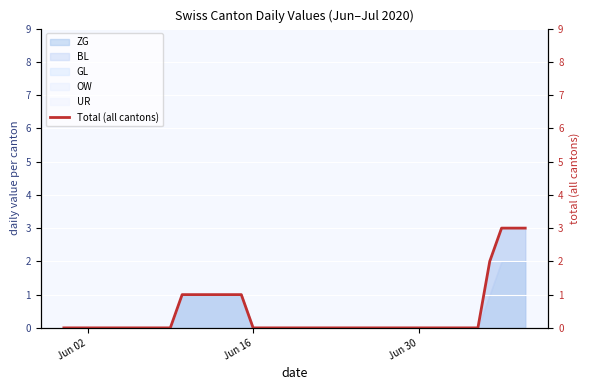

Reading right to left, list all the values displayed in this chart.

3	3	3	2	0	0	0	0	0	0	0	0	0	0	0	0	0	0	0	0	0	0	0	0	1	1	1	1	1	1	0	0	0	0	0	0	0	0	0	0